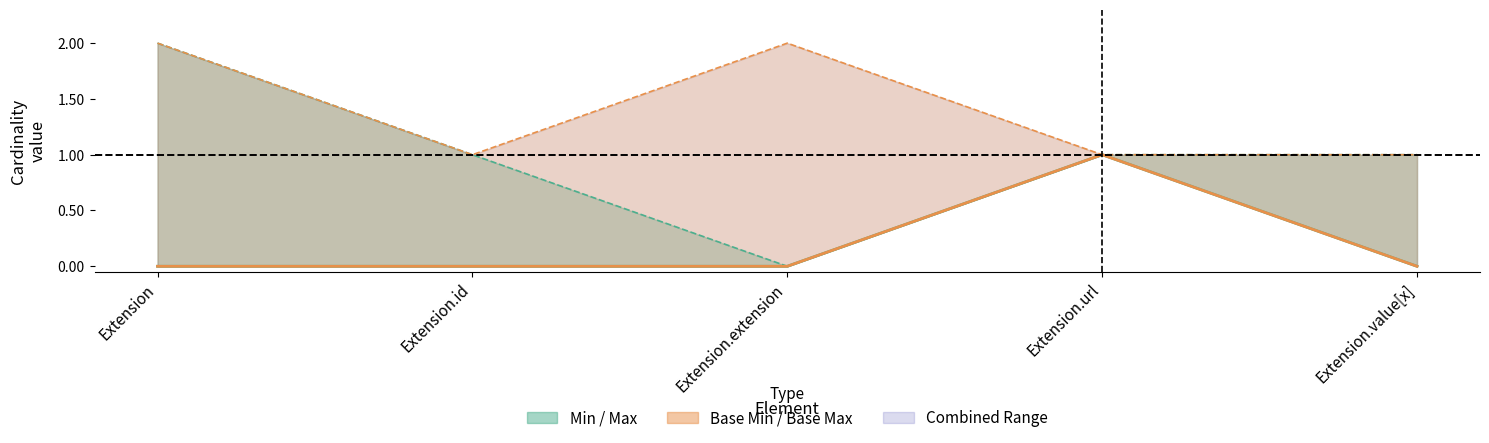

What is the value of the Base Min point at the 4th from the left?

1